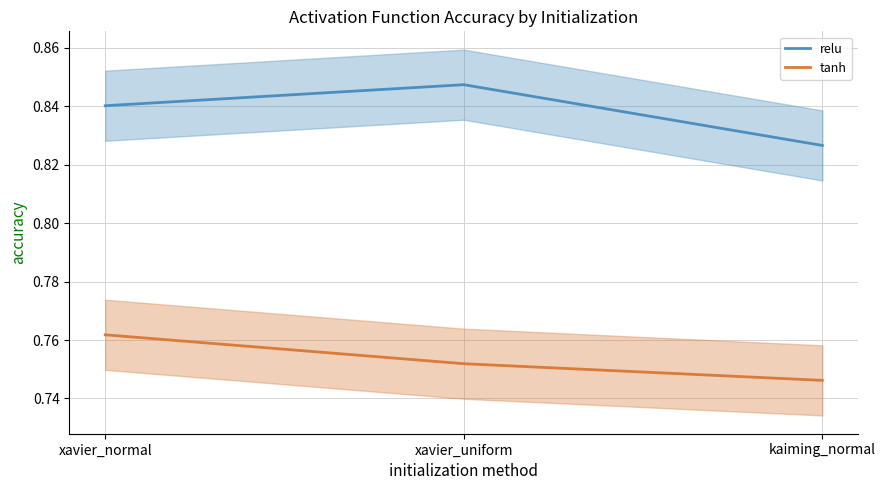

Rank the series by their maximum value, from highest to lowest.

relu, tanh